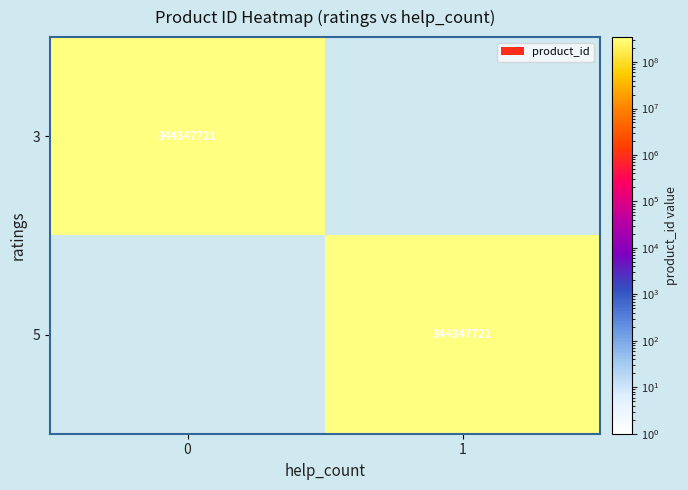

How many values in 5 are above zero?

1